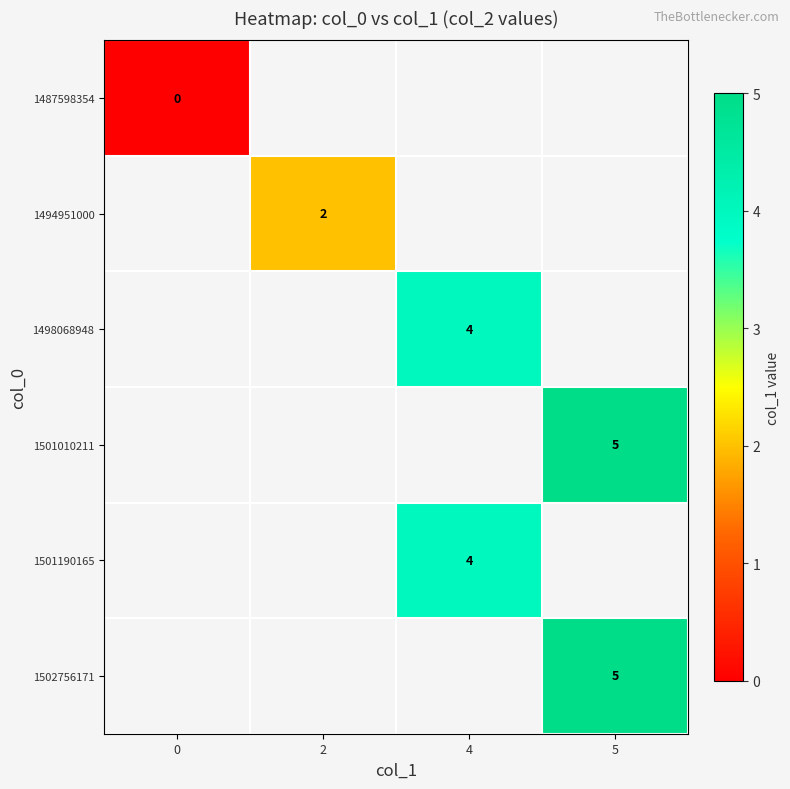

Count the number of data series in this chart.

6